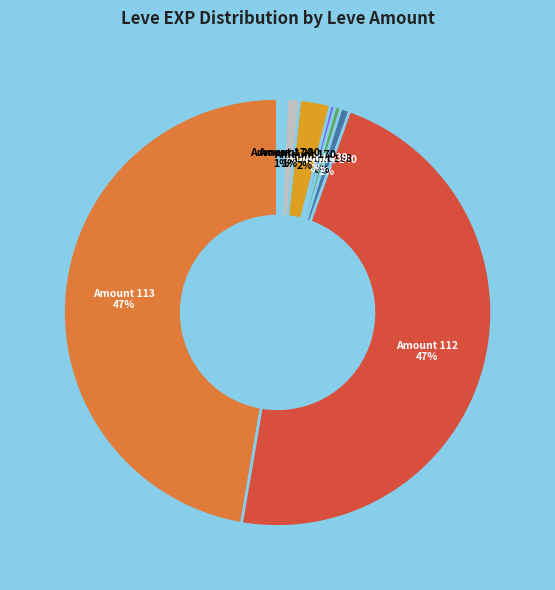

How many slices are in this pie chart?

8